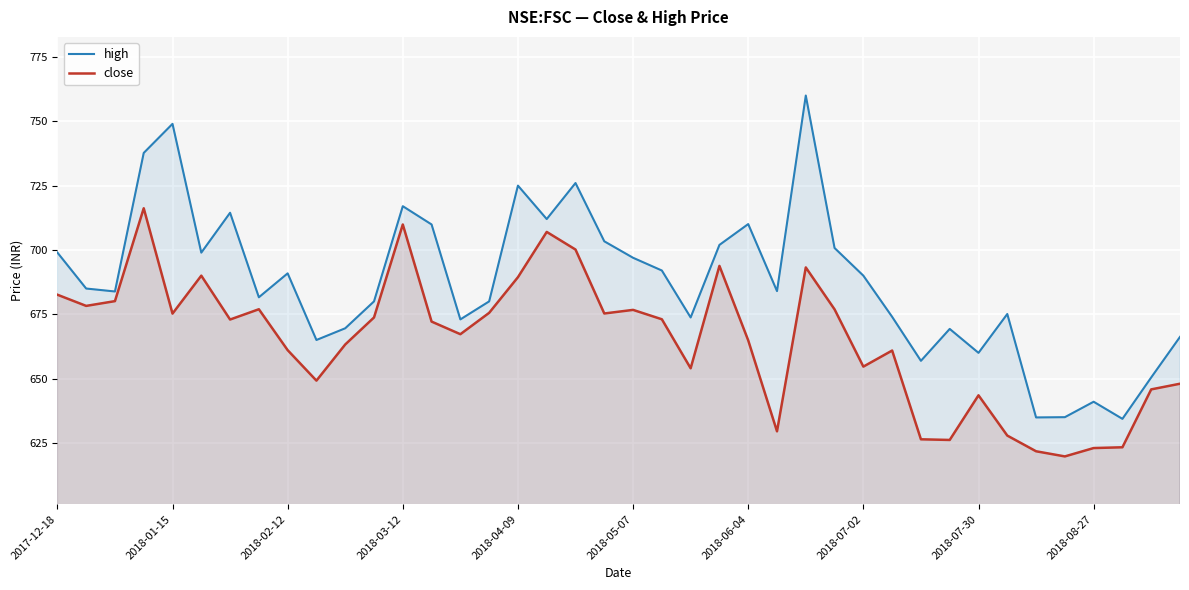

Read the close value at 21.

673.0